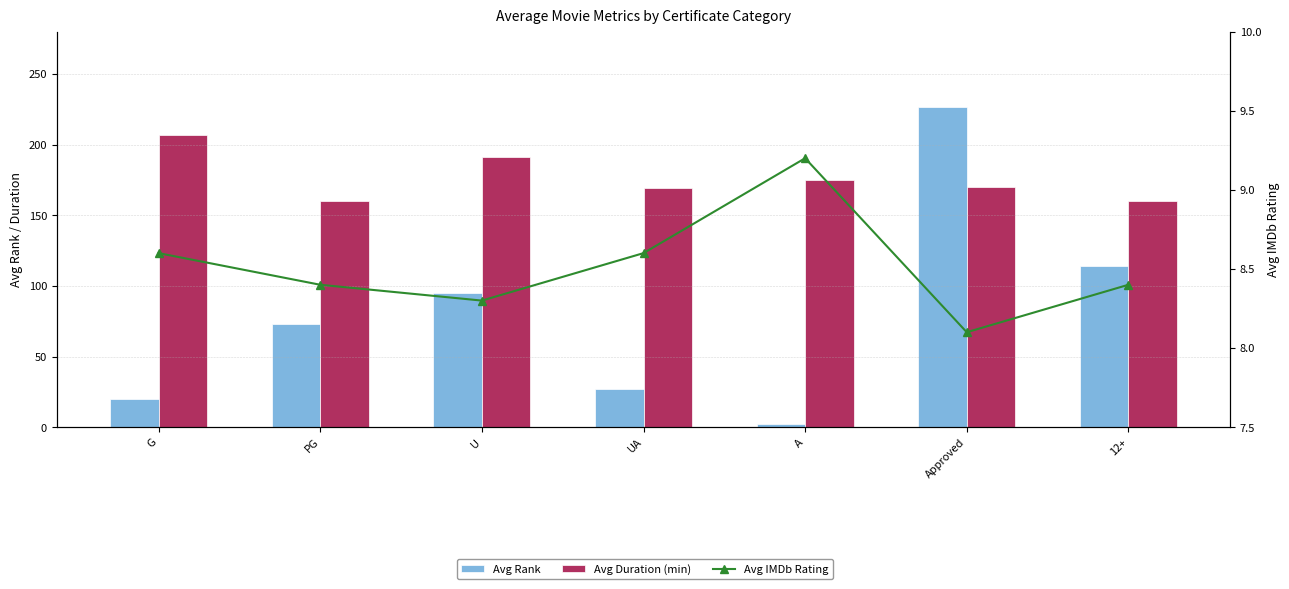

Which category has the highest value across all series?

Approved